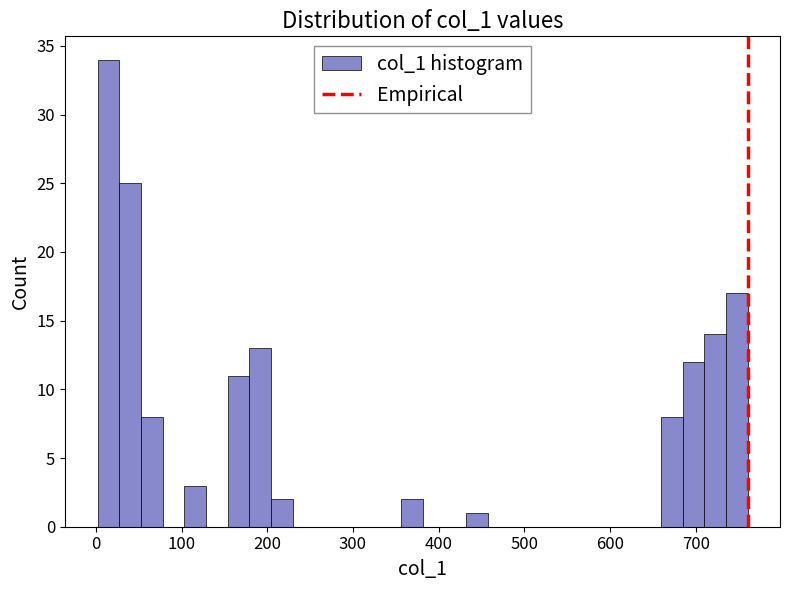

Around what value on the x-axis is the tallest bar? Give the approximate position of its centre, as read against the axis.

10